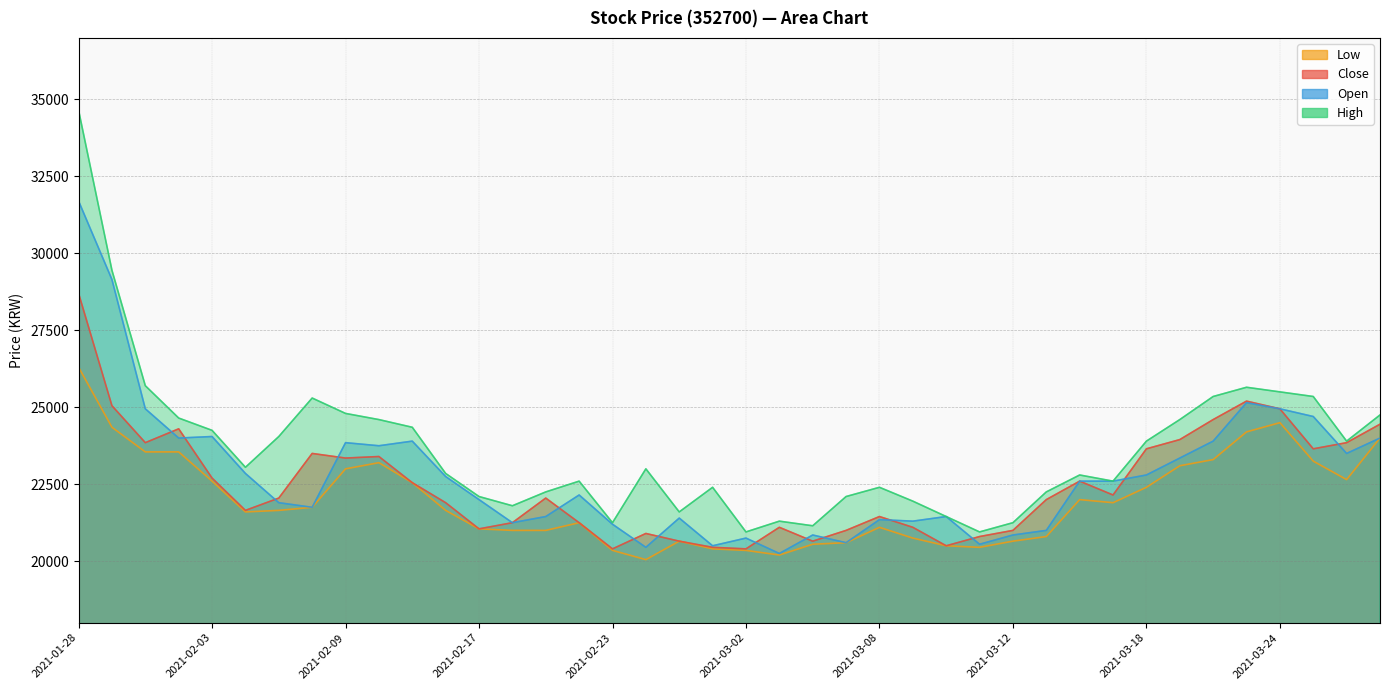

Which has a higher value, 2021-03-25 or 2021-03-11?

2021-03-25